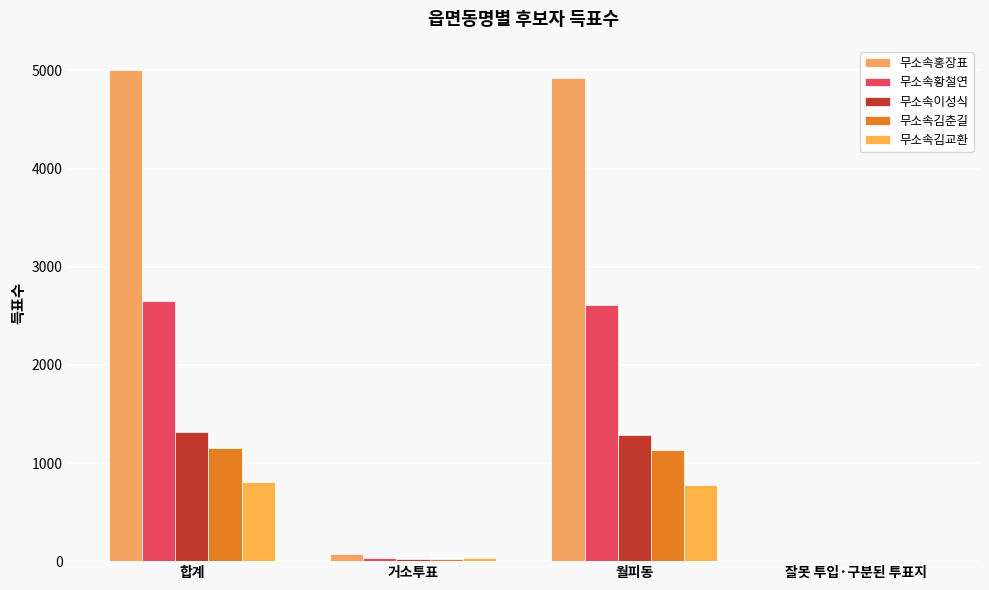

Count the number of categories in the chart.

4